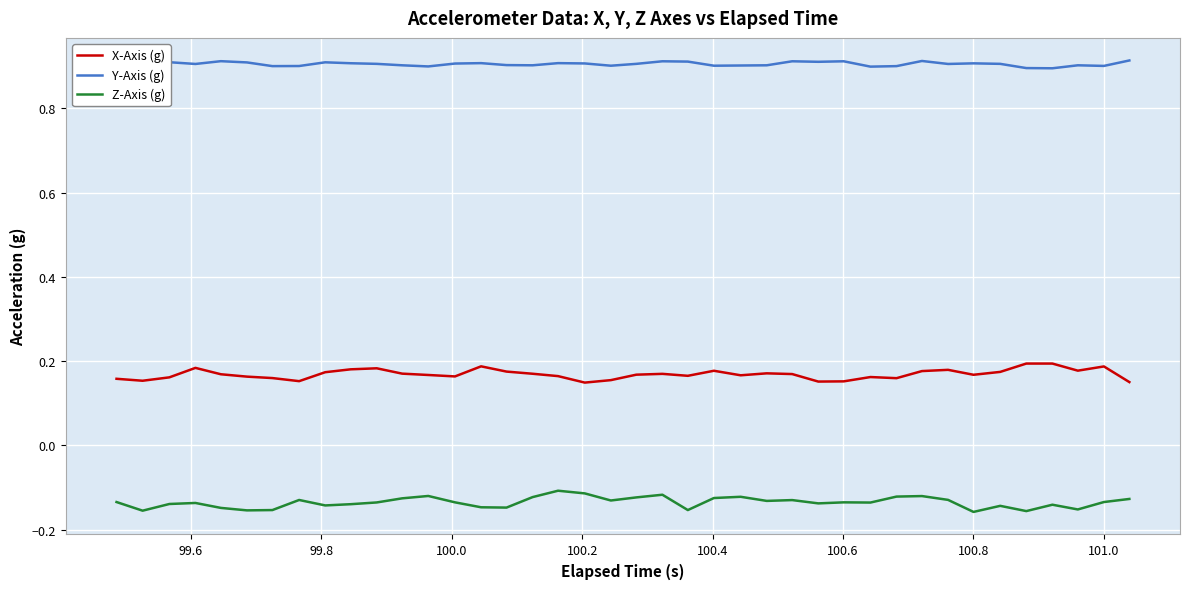

Which series has the largest total across all categories?

Y-Axis (g)